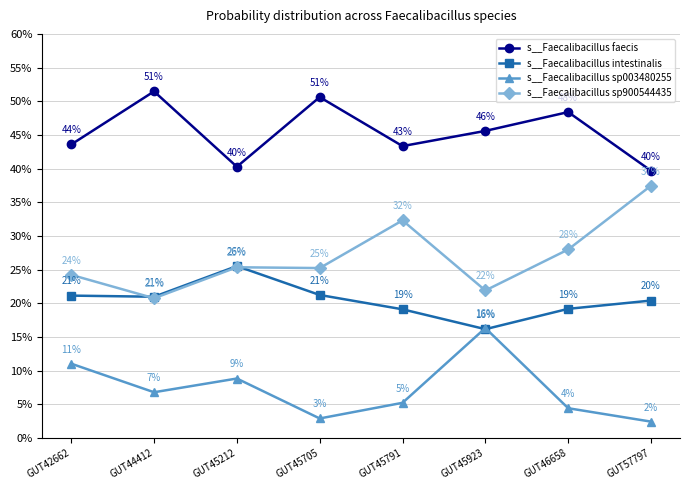

What are all the series names shown in the legend?

s__Faecalibacillus faecis, s__Faecalibacillus intestinalis, s__Faecalibacillus sp003480255, s__Faecalibacillus sp900544435